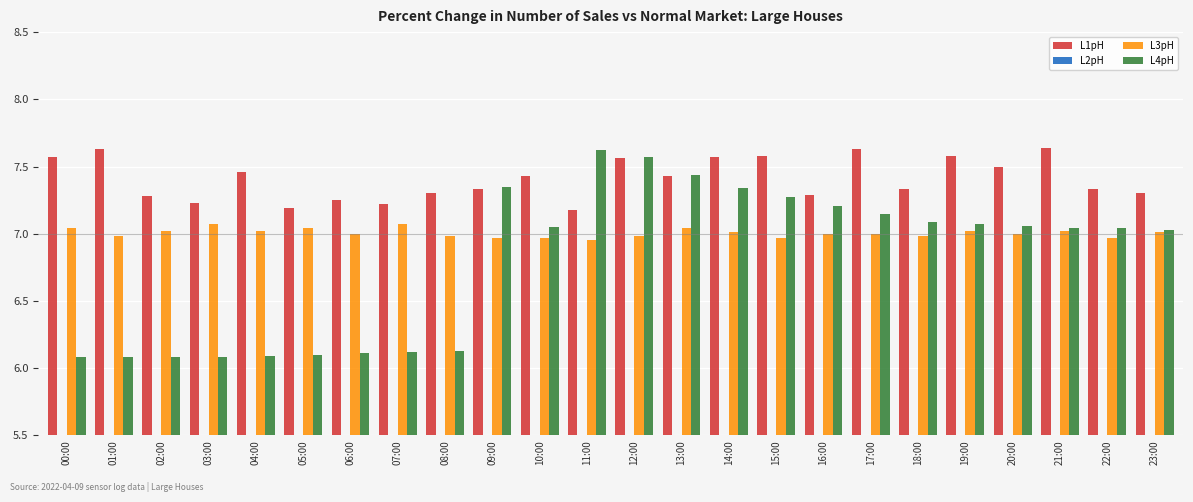

At 07:00, list the series in order from smallest to largest.

L4pH, L3pH, L1pH